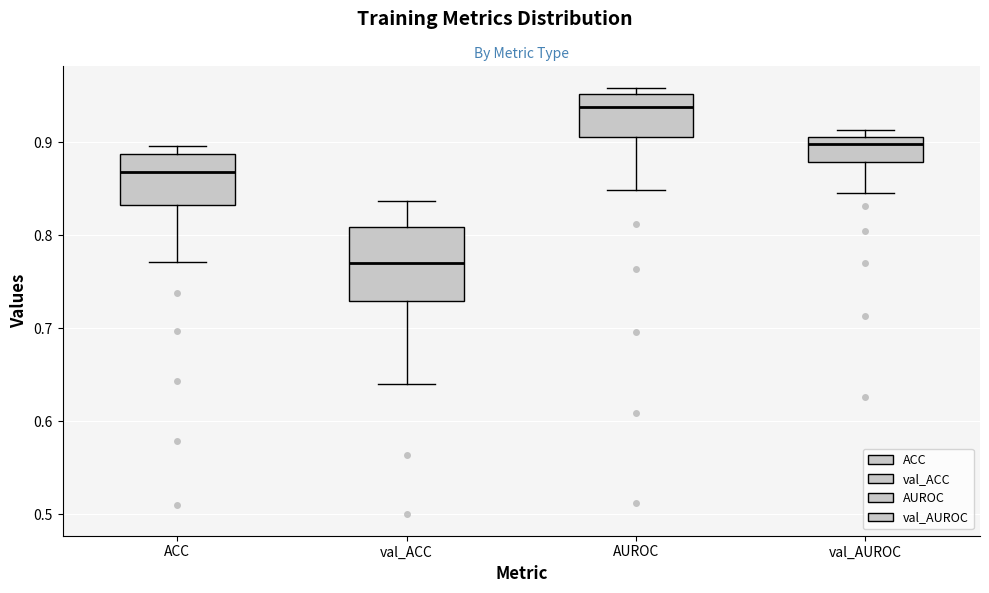

Which box is the tallest, from its lower edge to its upper edge?

val_ACC